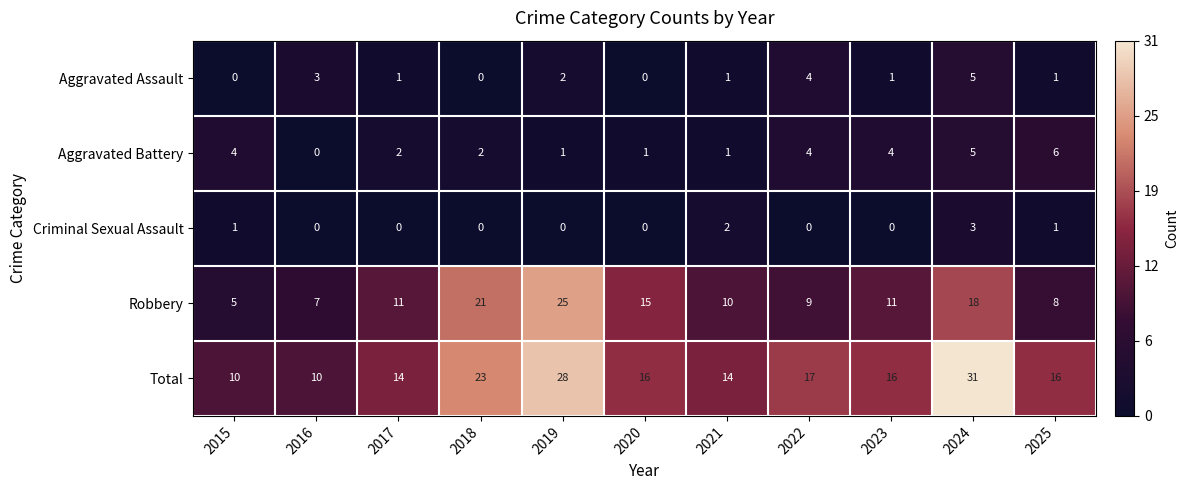

How many data points does each series have?

11